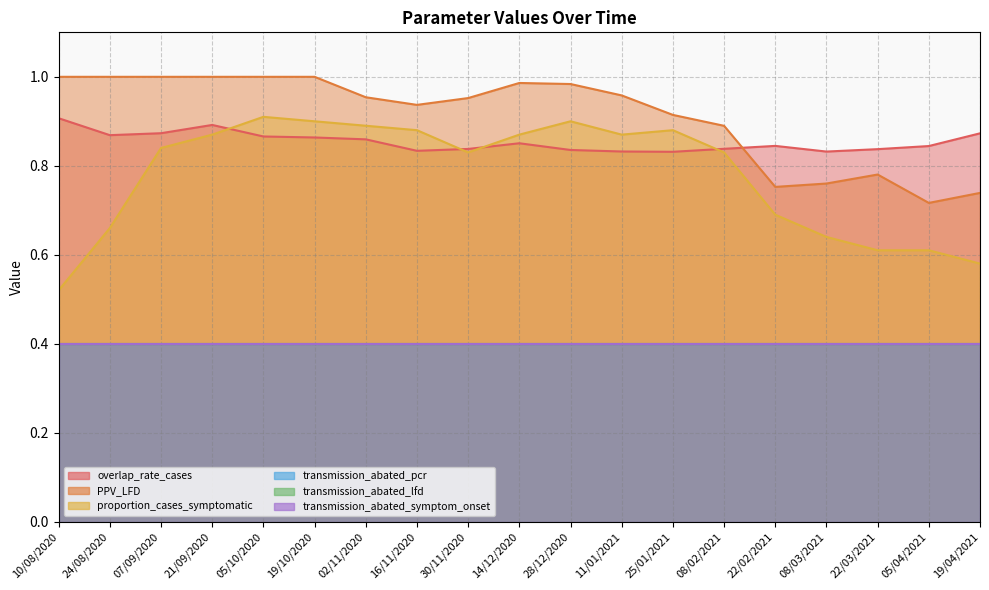

What is the label of the 18th point from the left?

05/04/2021